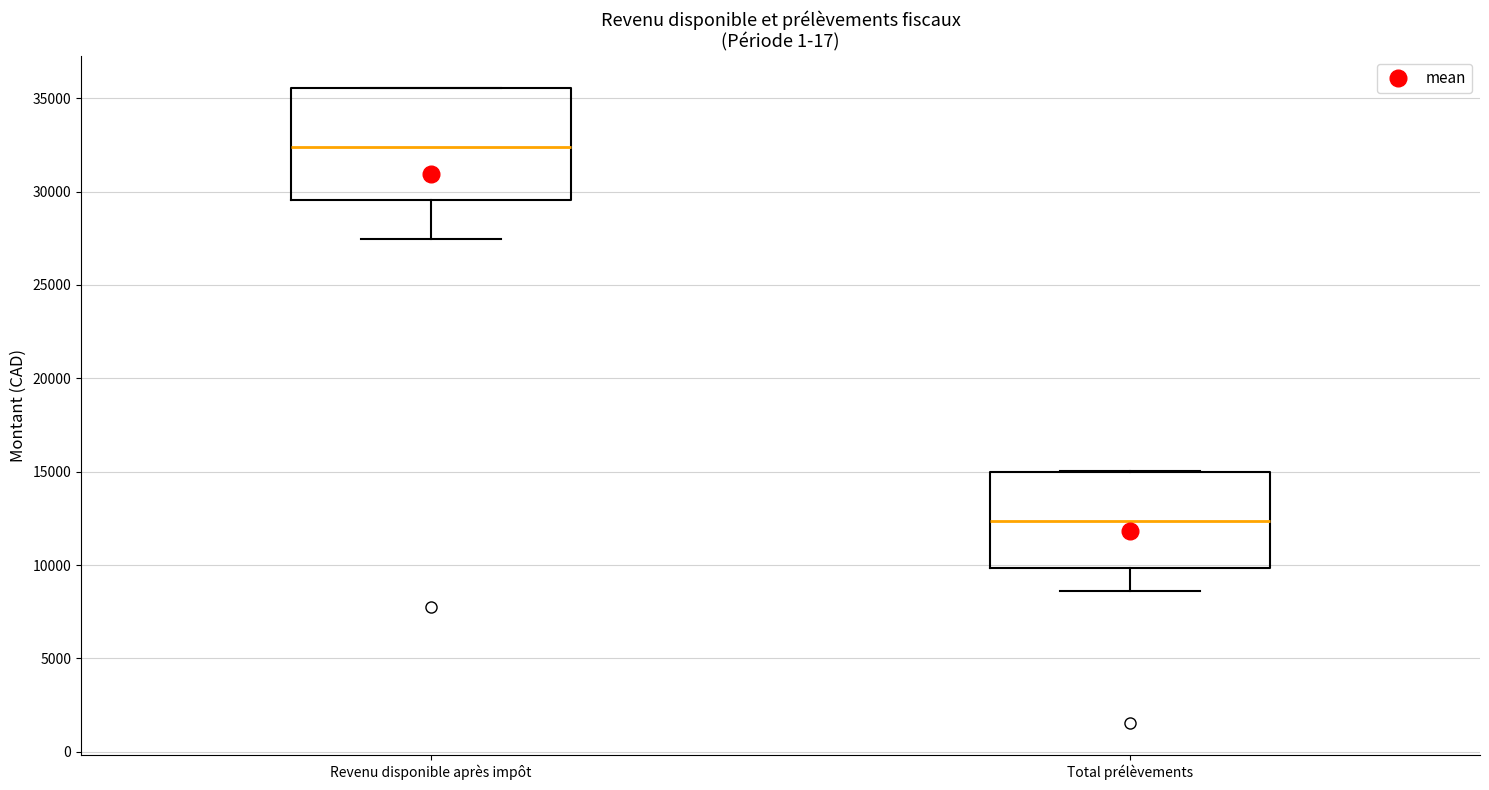

Which box has the highest median line?

Revenu disponible après impôt